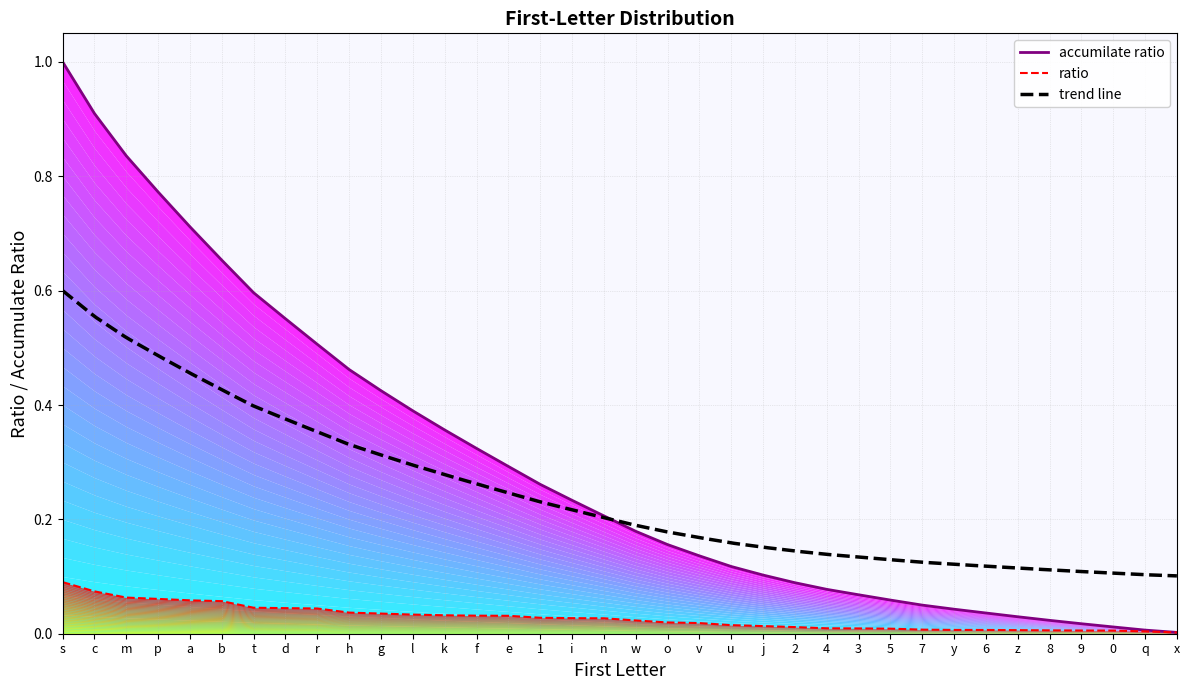

At how many categories does at least one series exceed 0?

36